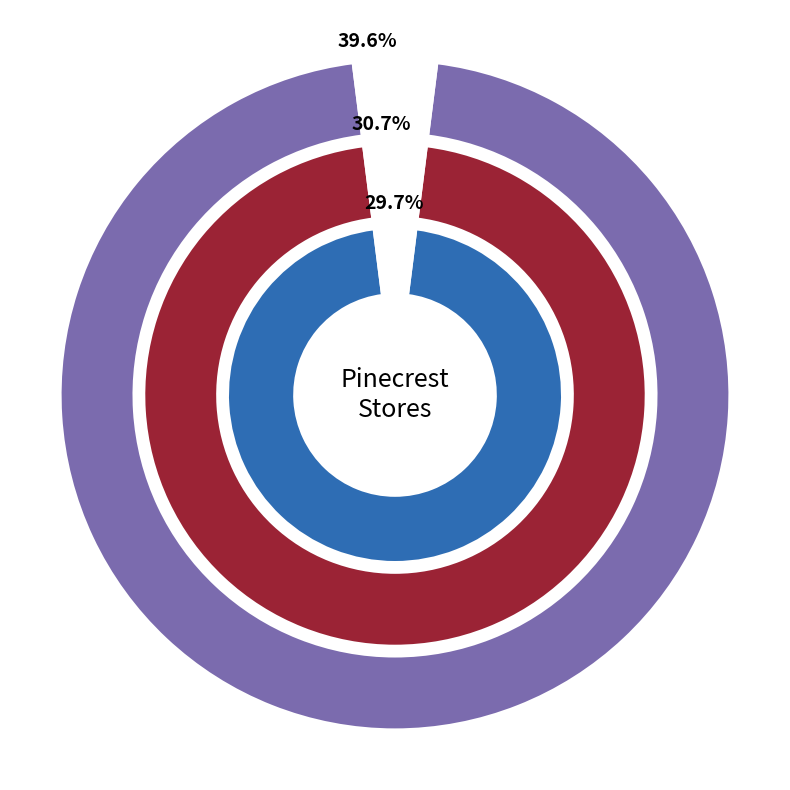

Count the number of slices in the pie.

3